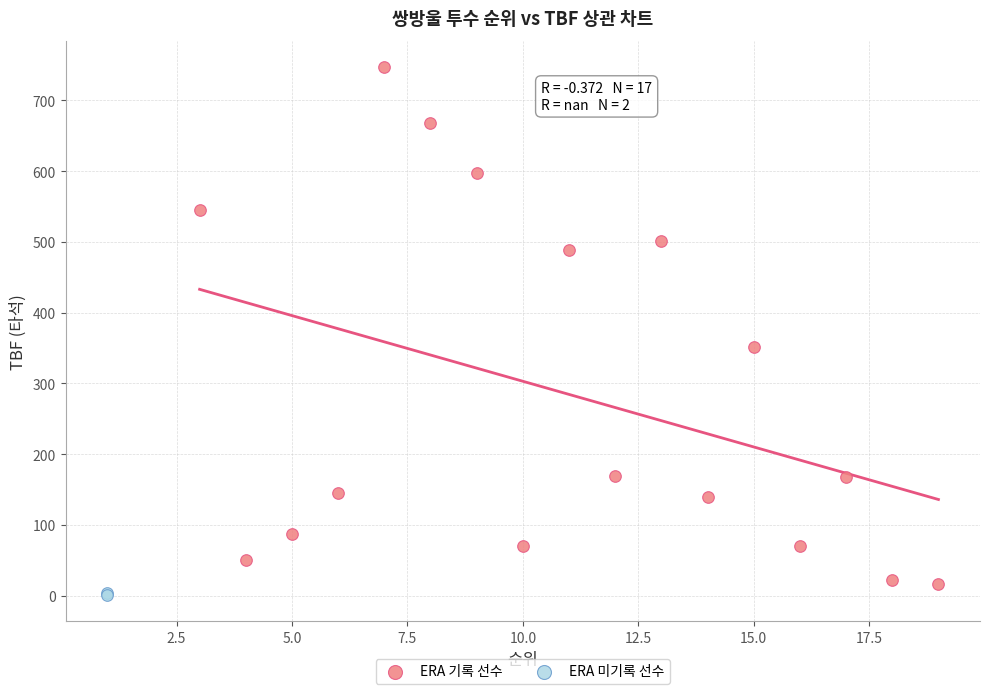

Which series reaches the minimum Y coordinate?

ERA 미기록 선수